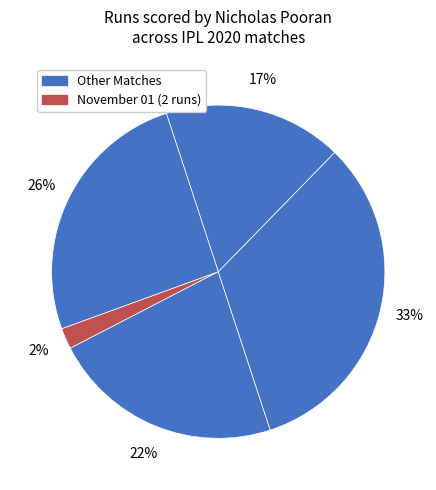

Count the number of slices in the pie.

5